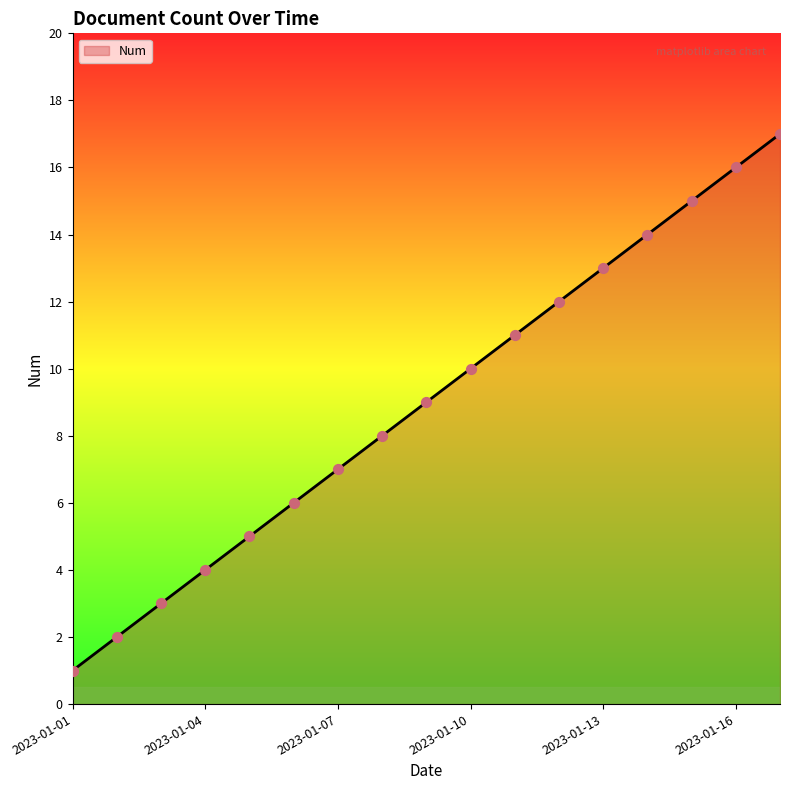

What is the greatest value displayed?

17